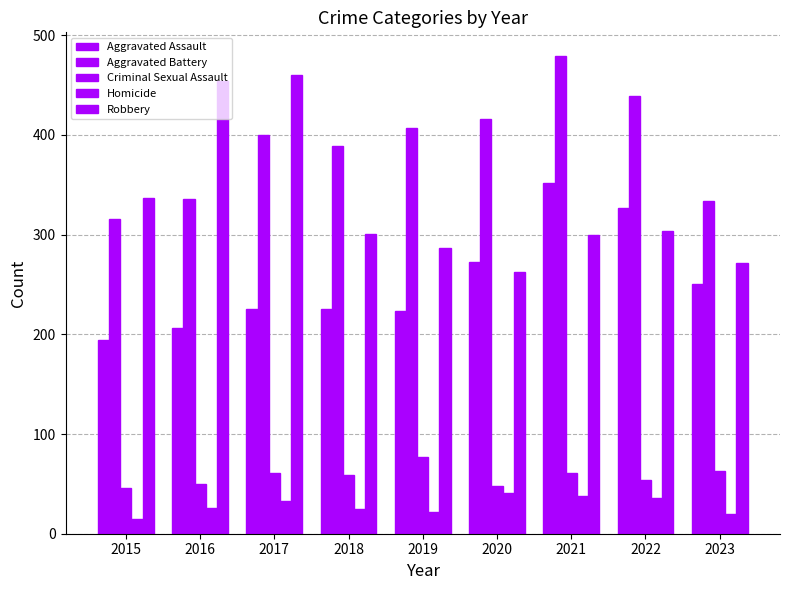

What is the difference between the Aggravated Battery values at 2016 and 2020?

80